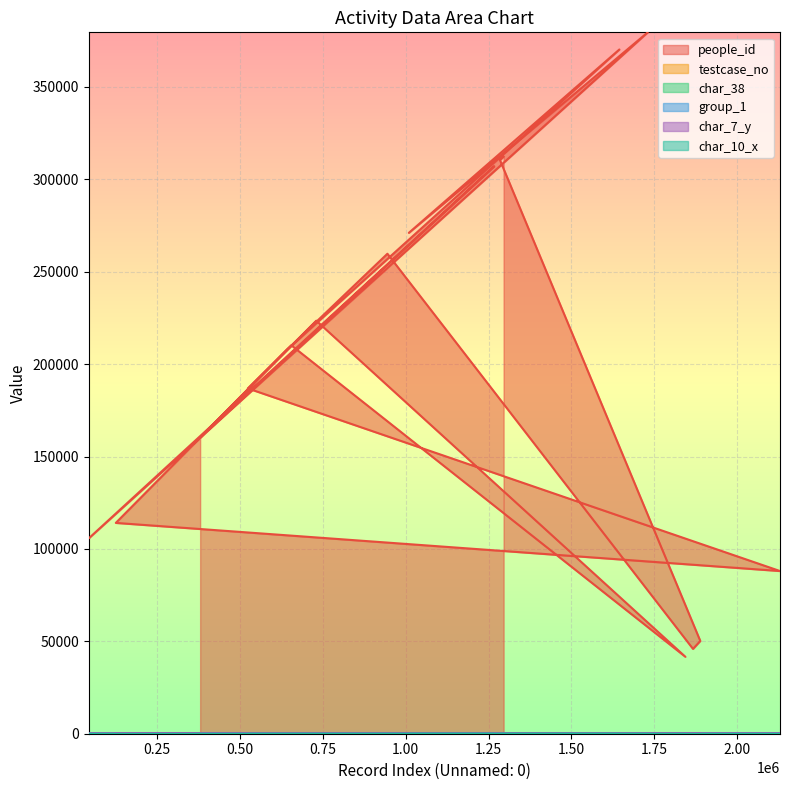

What is the greatest value displayed?

379547